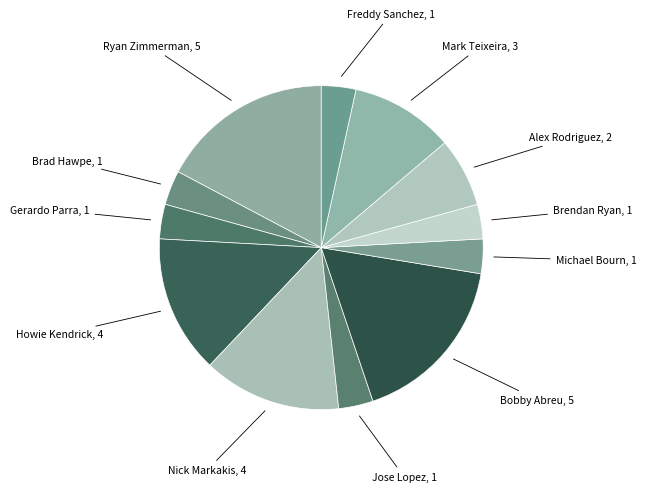

The Jose Lopez slice represents 3% of the pie. True or false?

True